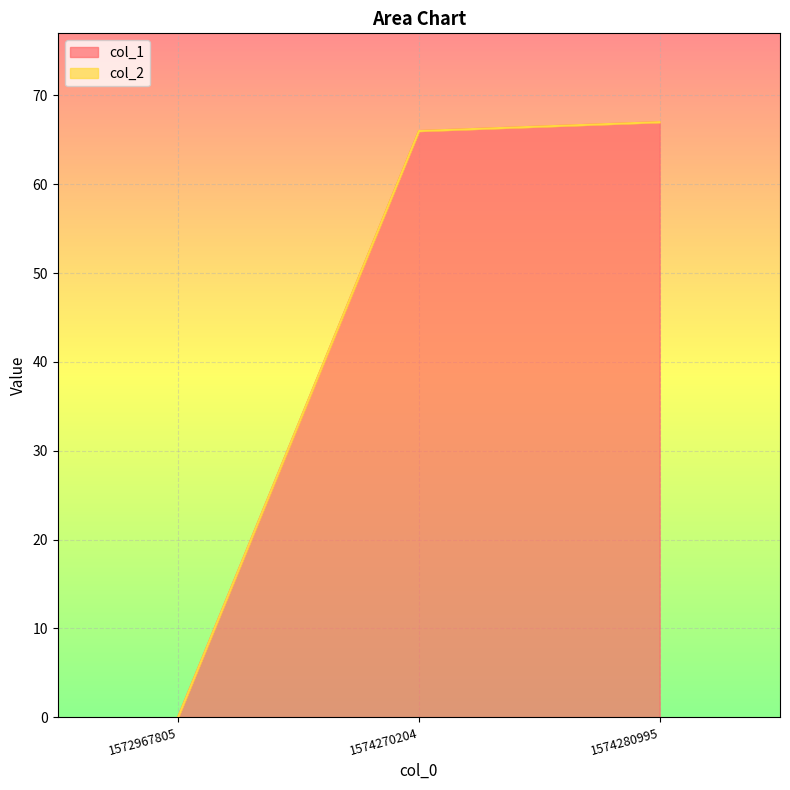

The chart shows a value of 40 at 1574270204. True or false?

False